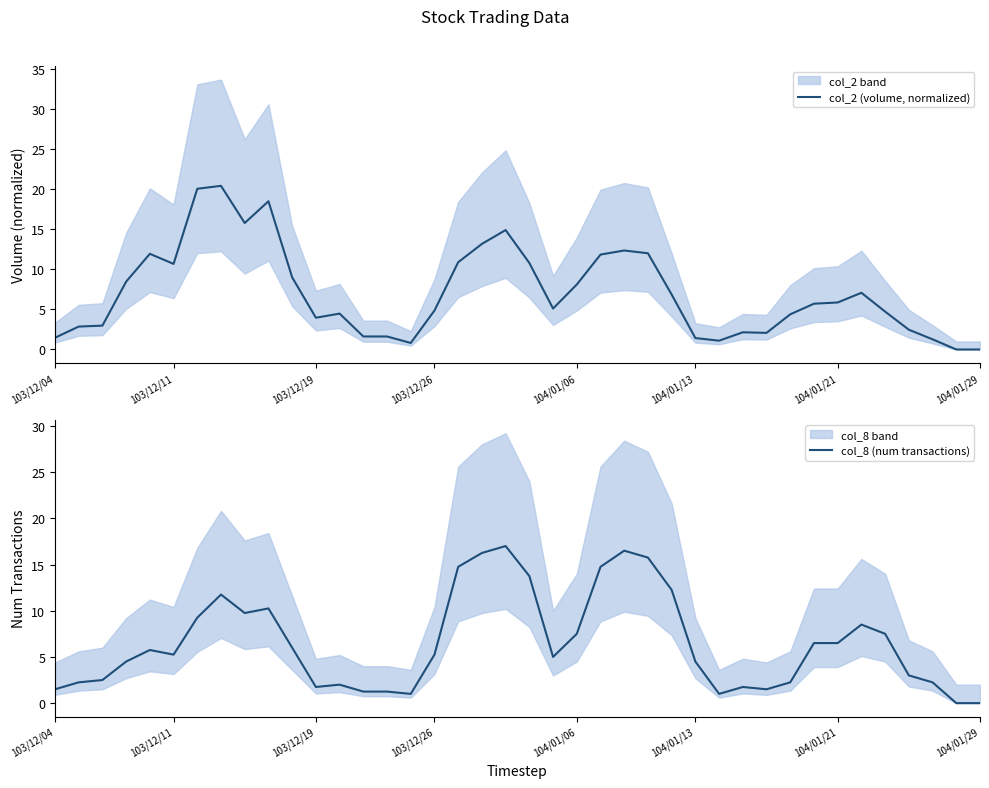

How many data points in col_2 (volume, normalized) are above 5?

21